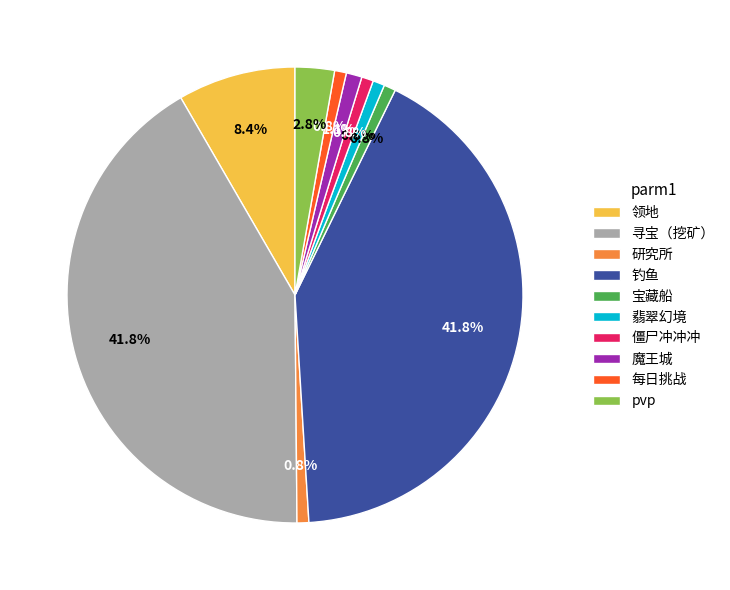

How many slices are in this pie chart?

10